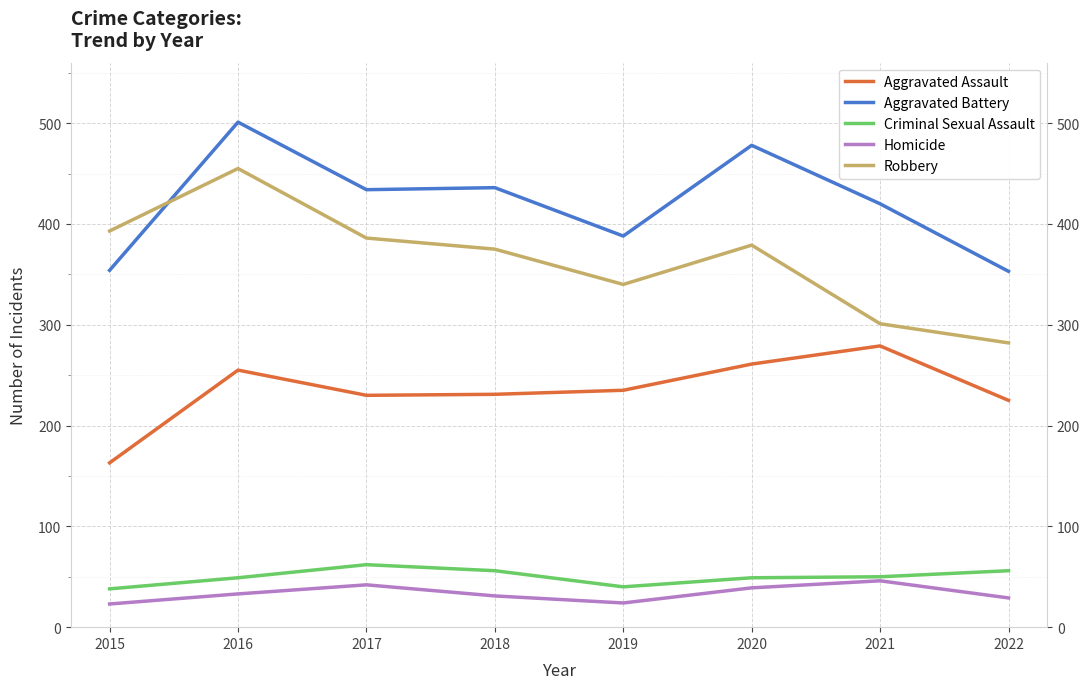

At how many categories does at least one series exceed 393?

5